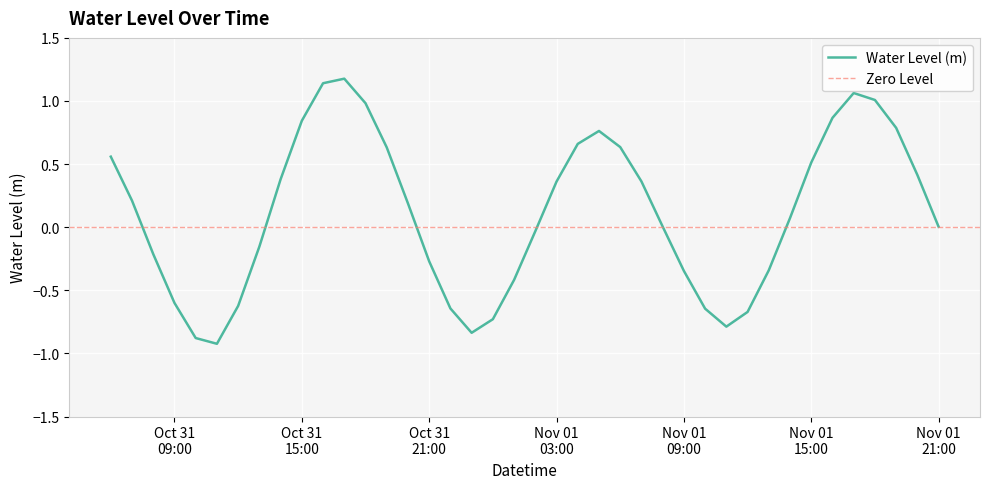

Is it true that the value at 2023-11-01 12:00:00 is -0.7?

True